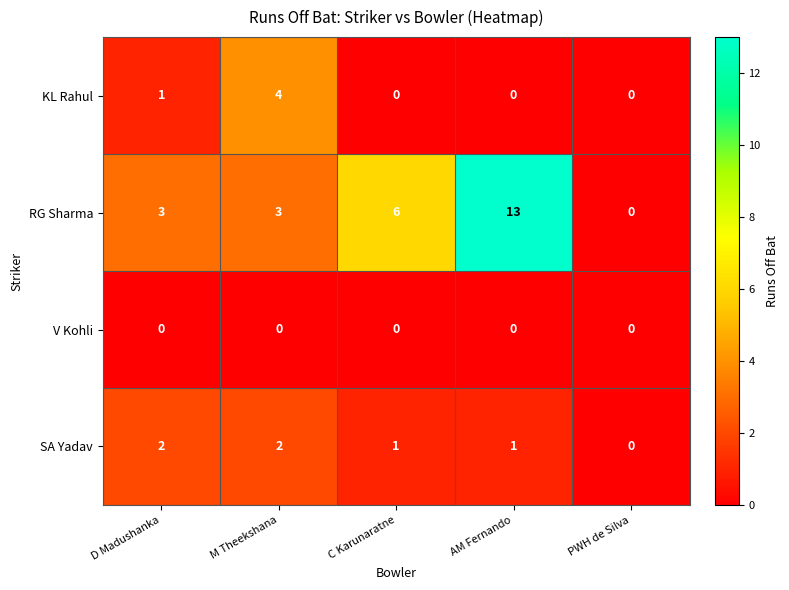

Reading right to left, extract all data points from this chart.

KL Rahul: PWH de Silva=0	AM Fernando=0	C Karunaratne=0	M Theekshana=4	D Madushanka=1
RG Sharma: PWH de Silva=0	AM Fernando=13	C Karunaratne=6	M Theekshana=3	D Madushanka=3
V Kohli: PWH de Silva=0	AM Fernando=0	C Karunaratne=0	M Theekshana=0	D Madushanka=0
SA Yadav: PWH de Silva=0	AM Fernando=1	C Karunaratne=1	M Theekshana=2	D Madushanka=2